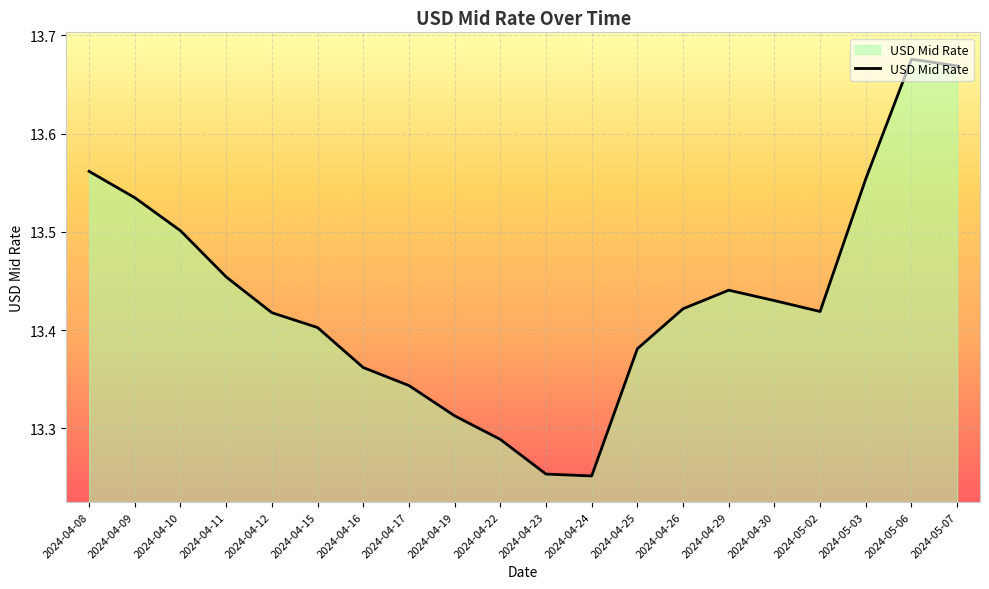

What is the change in value from 2024-04-10 to 2024-05-06?

+0.2